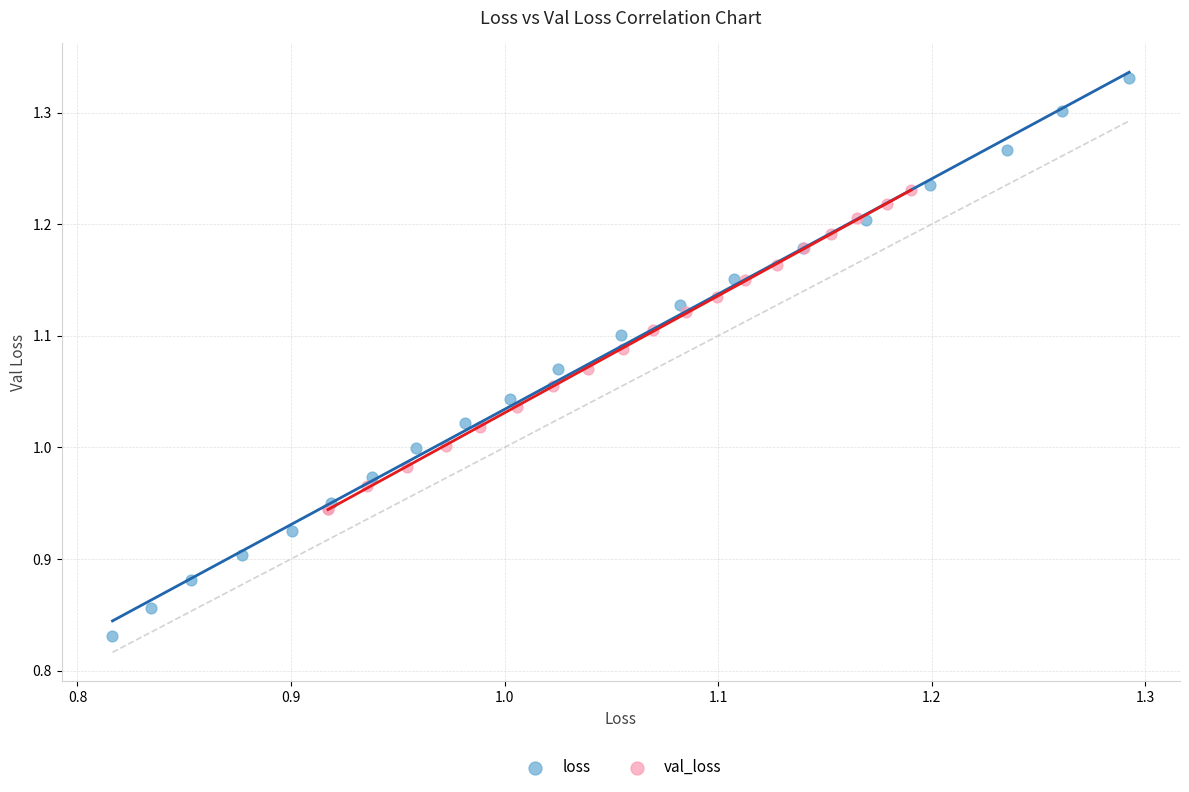

Which series reaches the minimum Y coordinate?

loss